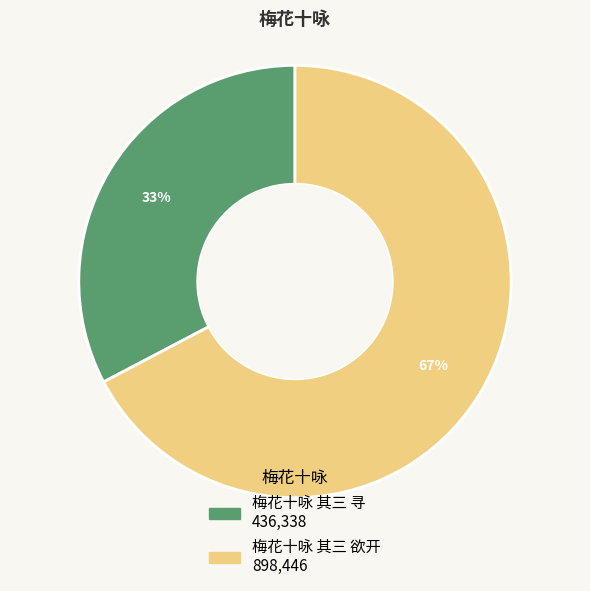

To the nearest percent, what portion does 梅花十咏 其三 欲开 represent?

67%